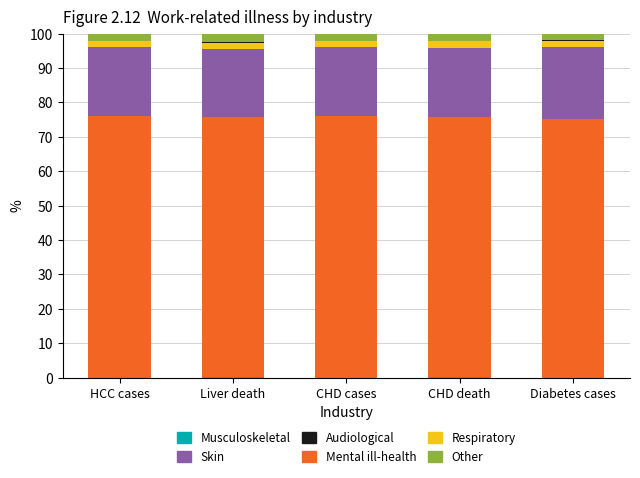

What is the sum of the Audiological values at CHD death and Liver death?

0.2